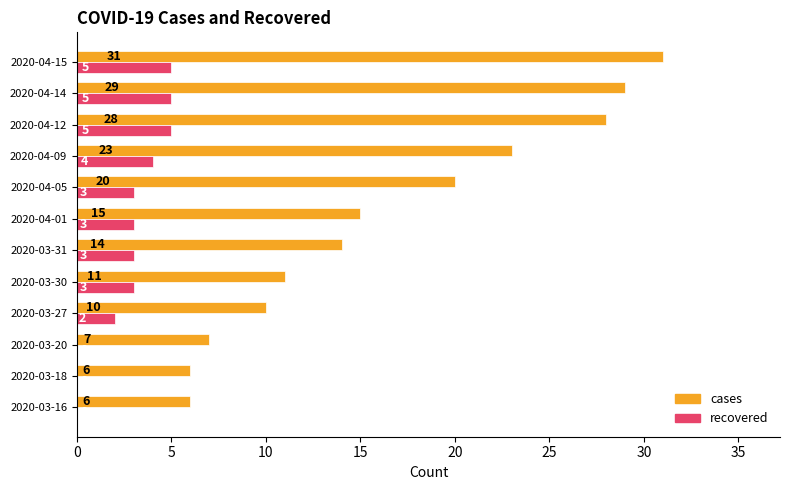

Which series has the largest total across all categories?

cases